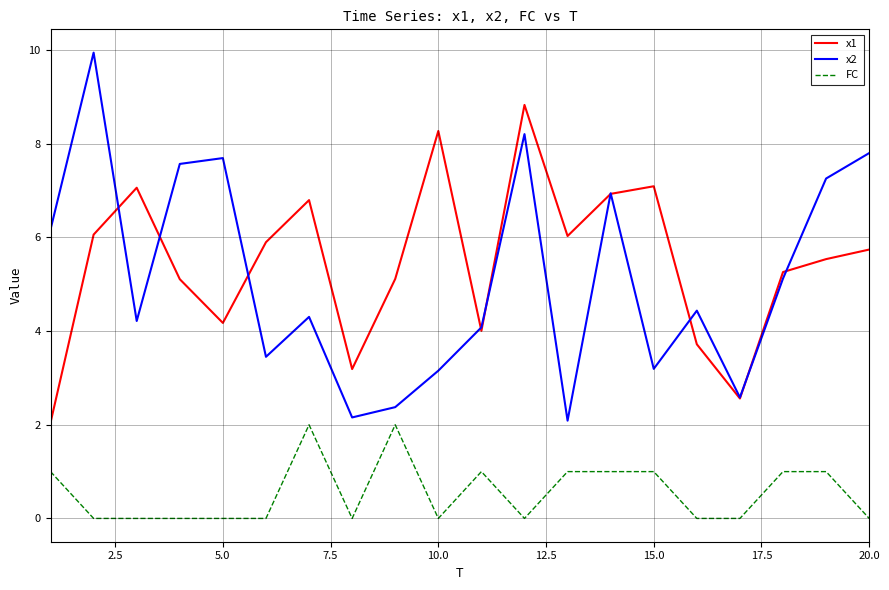

Which series has the largest total across all categories?

x1